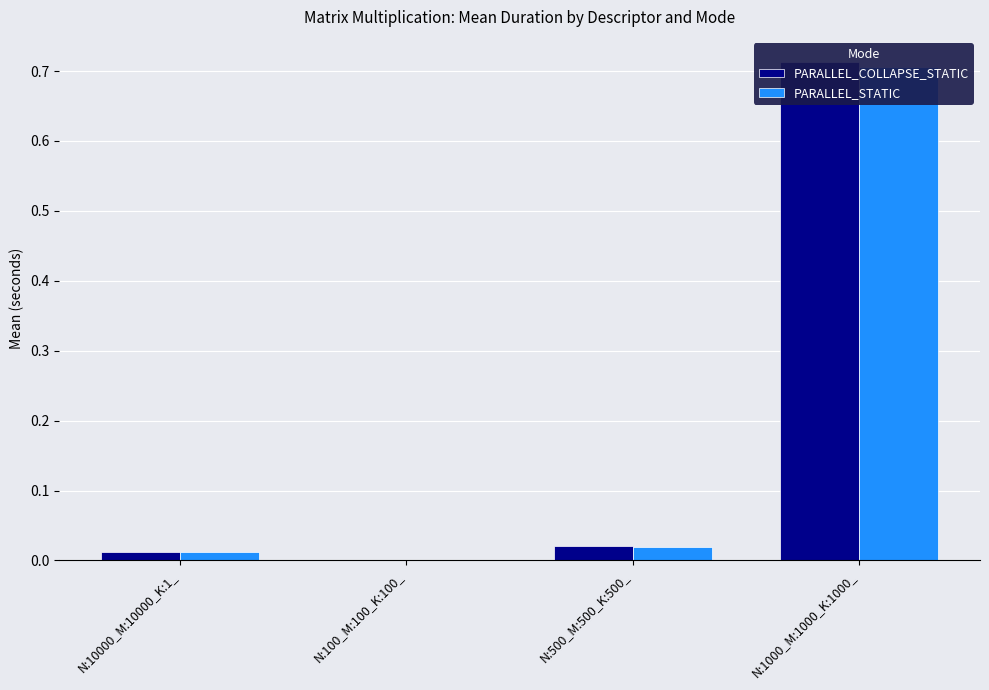

Reading right to left, transcribe all the data shown in this chart.

PARALLEL_COLLAPSE_STATIC: N:1000_M:1000_K:1000_=0.7	N:500_M:500_K:500_=0.0	N:100_M:100_K:100_=0.0	N:10000_M:10000_K:1_=0.0
PARALLEL_STATIC: N:1000_M:1000_K:1000_=0.7	N:500_M:500_K:500_=0.0	N:100_M:100_K:100_=0.0	N:10000_M:10000_K:1_=0.0